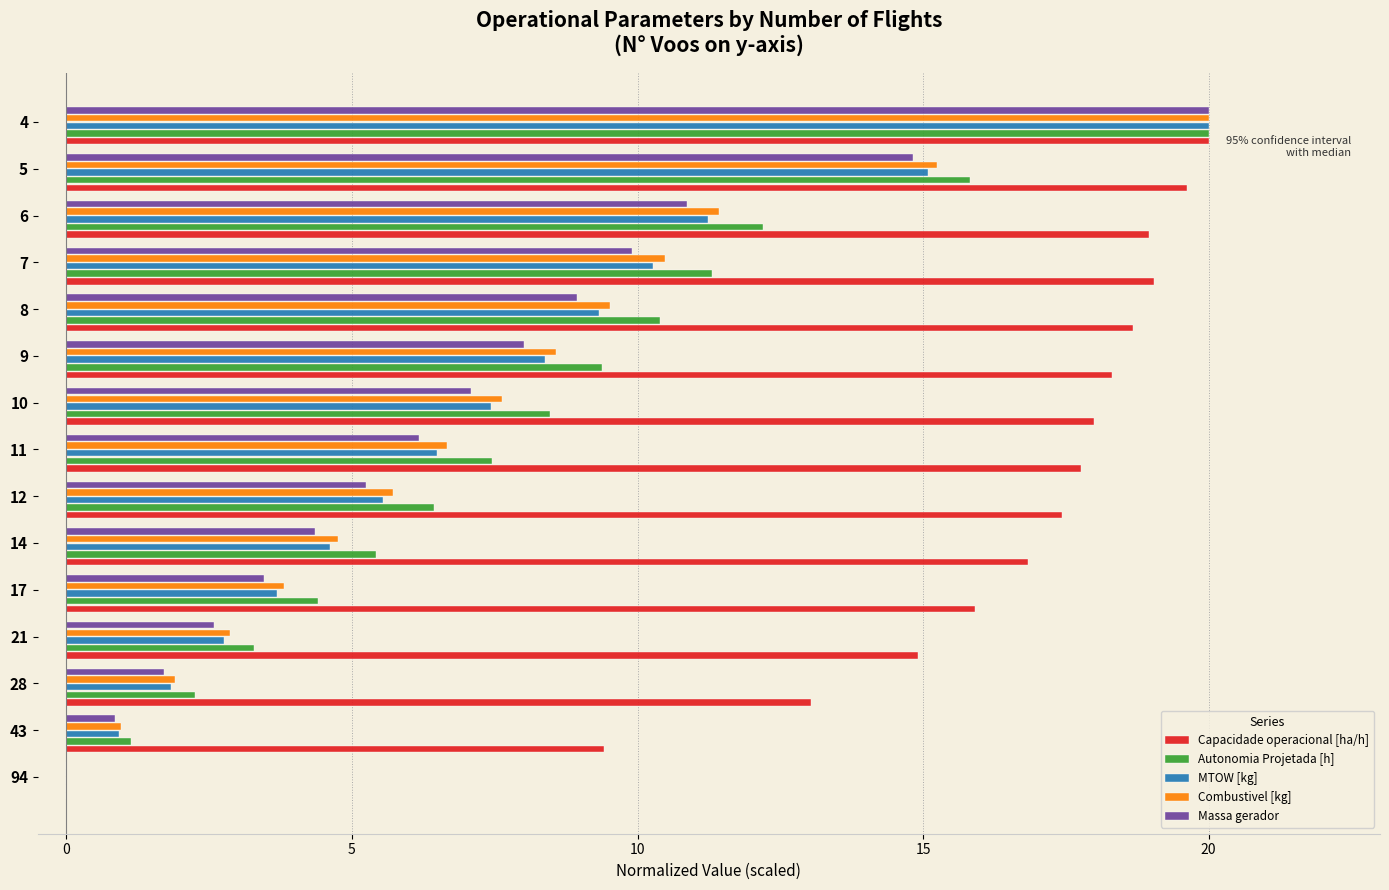

Which series changed the most between 17 and 6?

Autonomia Projetada [h]